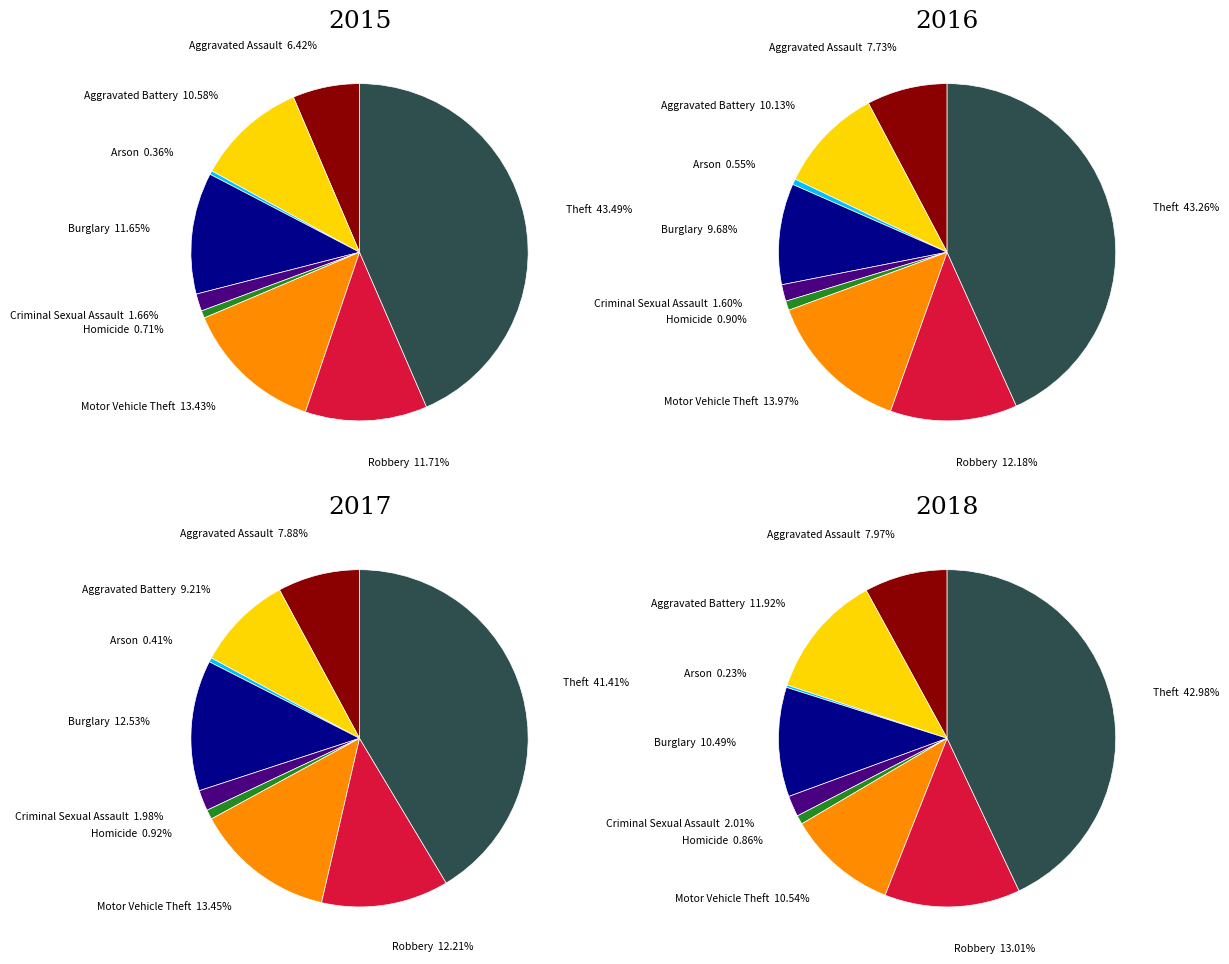

Is the sum of Robbery and Motor Vehicle Theft greater than half?

No